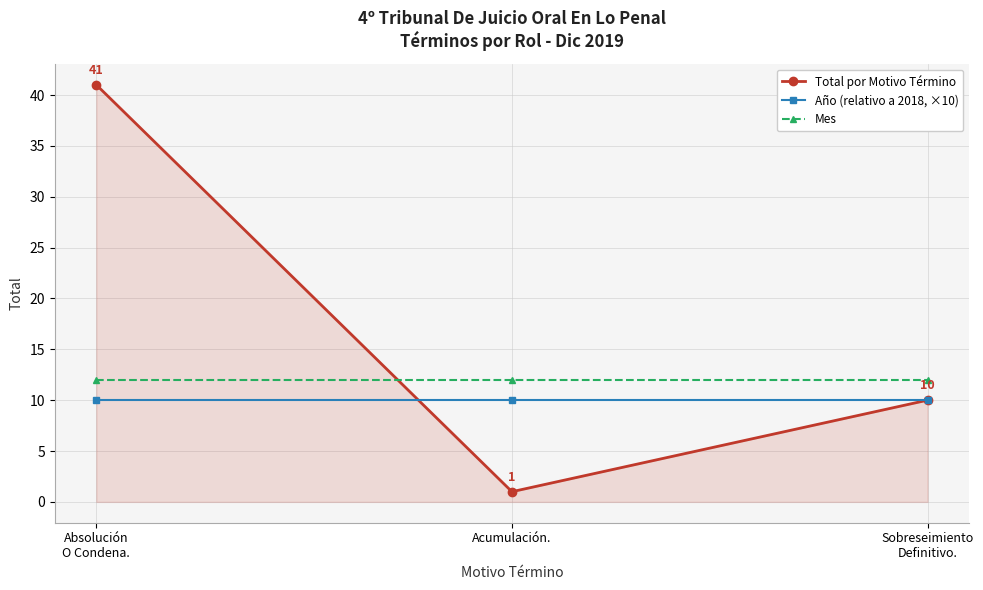

Reading left to right, what are all the values shown in this chart?

Total por Motivo Término: 41	1	10
Año (relativo a 2018, ×10): 10	10	10
Mes: 12	12	12